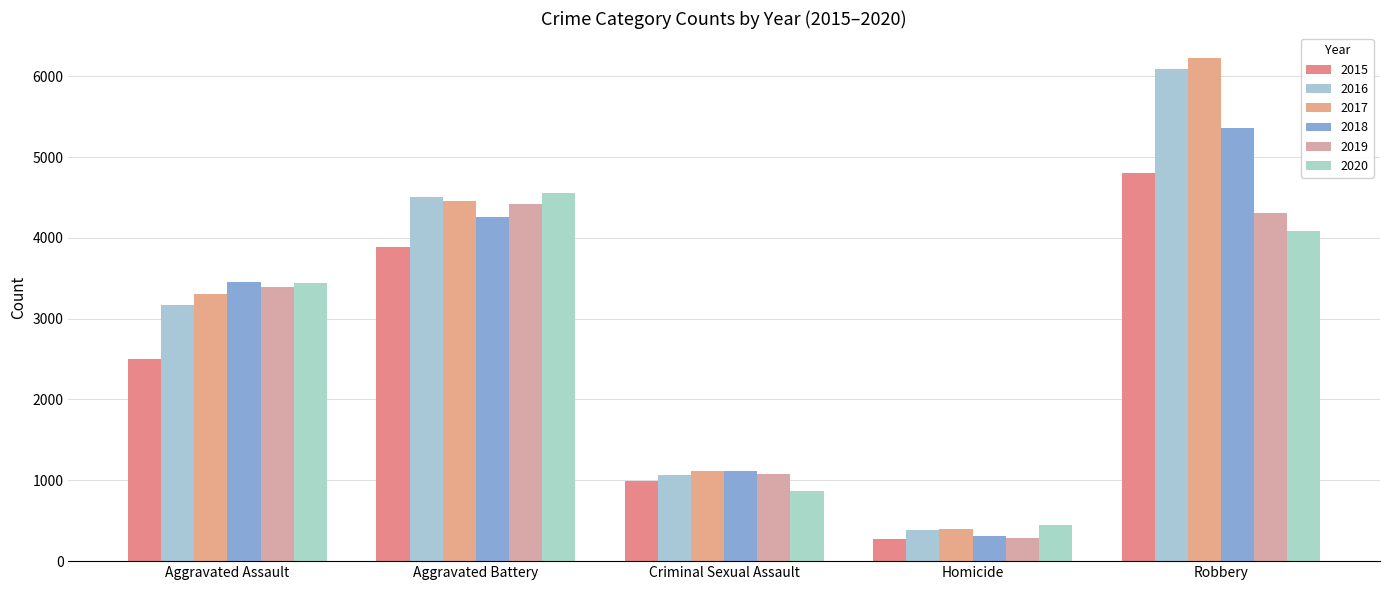

What is the difference between the 2019 values at Homicide and Aggravated Assault?

3106